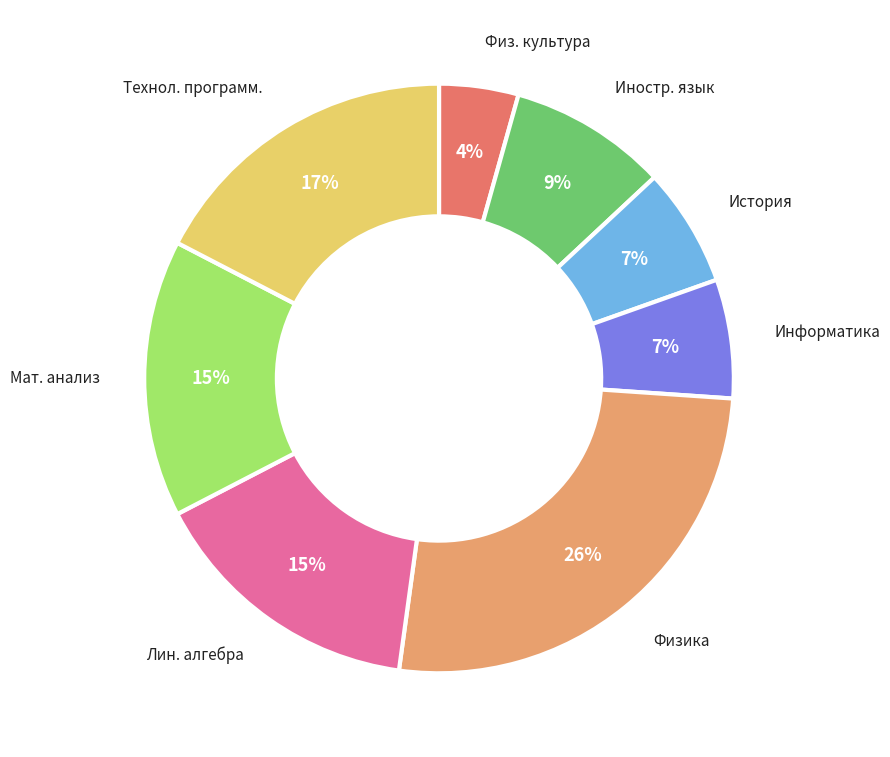

To the nearest percent, what portion does Информатика represent?

7%